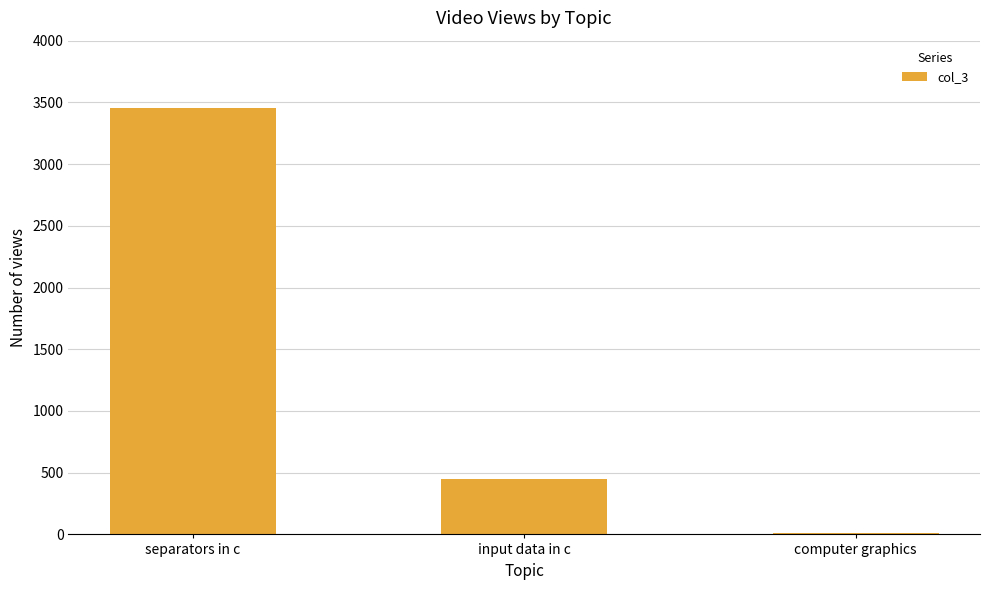

What is the sum of the values at input data in c and separators in c?

3899